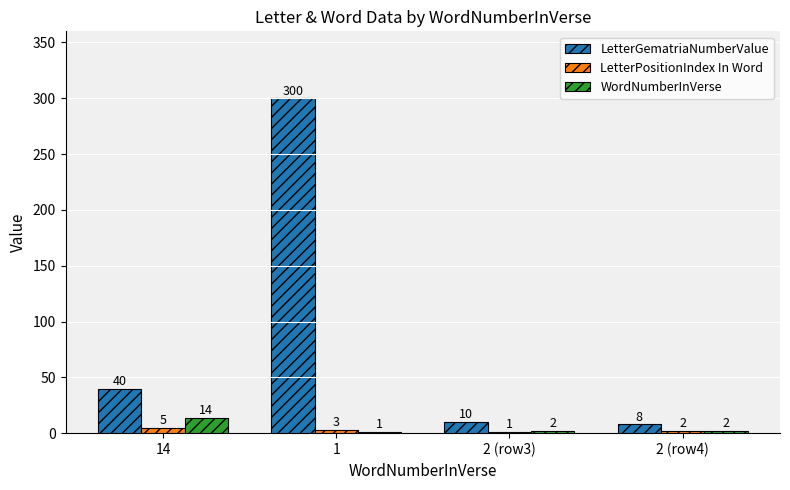

Between 1 and 2 (row3), which series saw the biggest shift?

LetterGematriaNumberValue